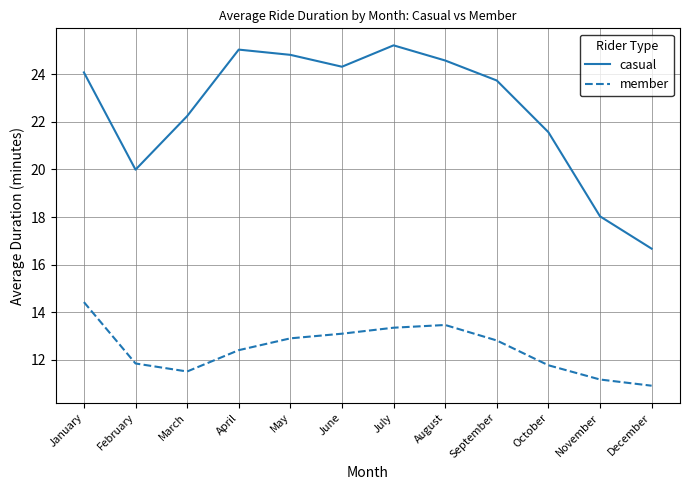

Is it true that member equals 19.4 at November?

False